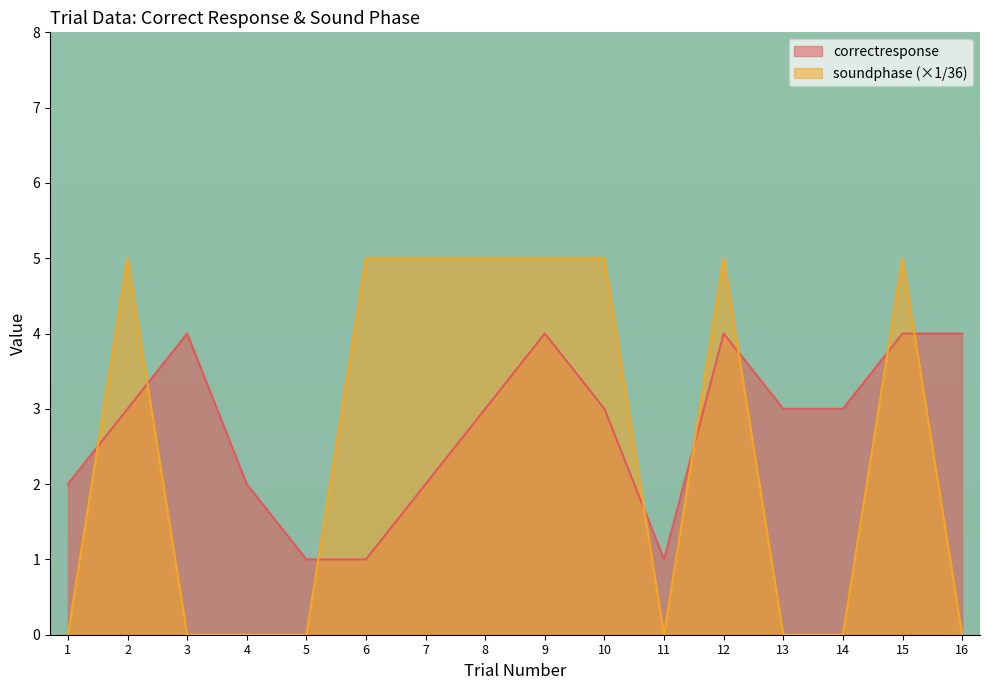

What is the approximate value of correctresponse at 7?

2